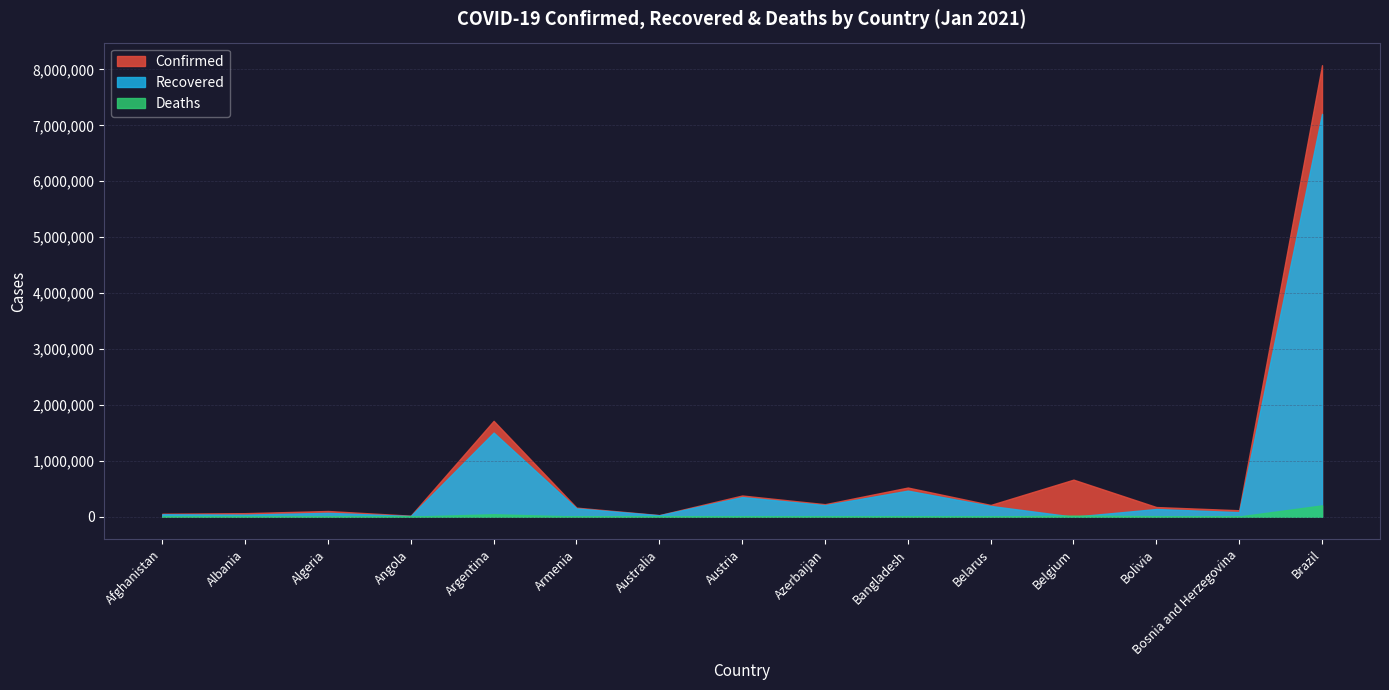

What is the sum of the Confirmed values at Bolivia and Brazil?

8248796